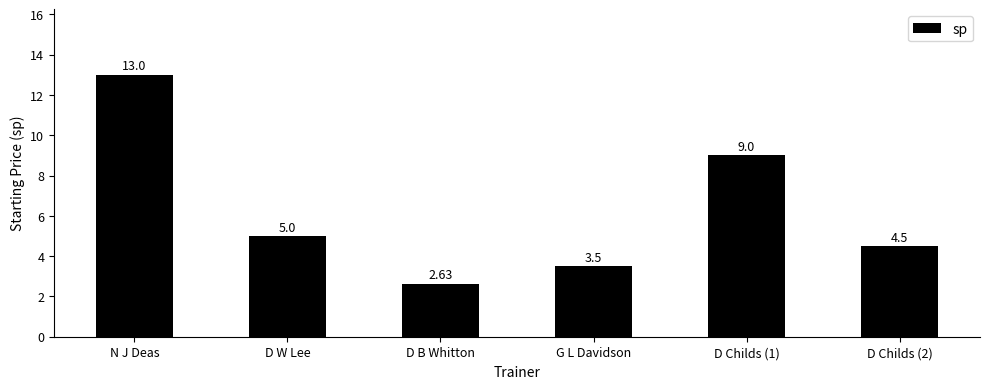

How many bars are there in total?

6